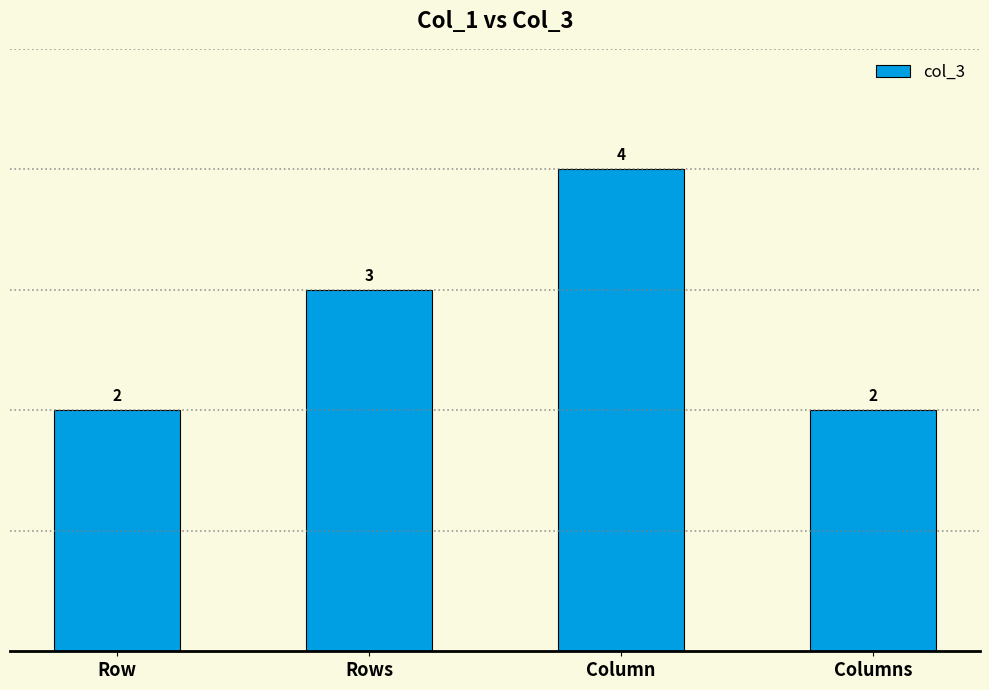

What is the sum of all values?

11